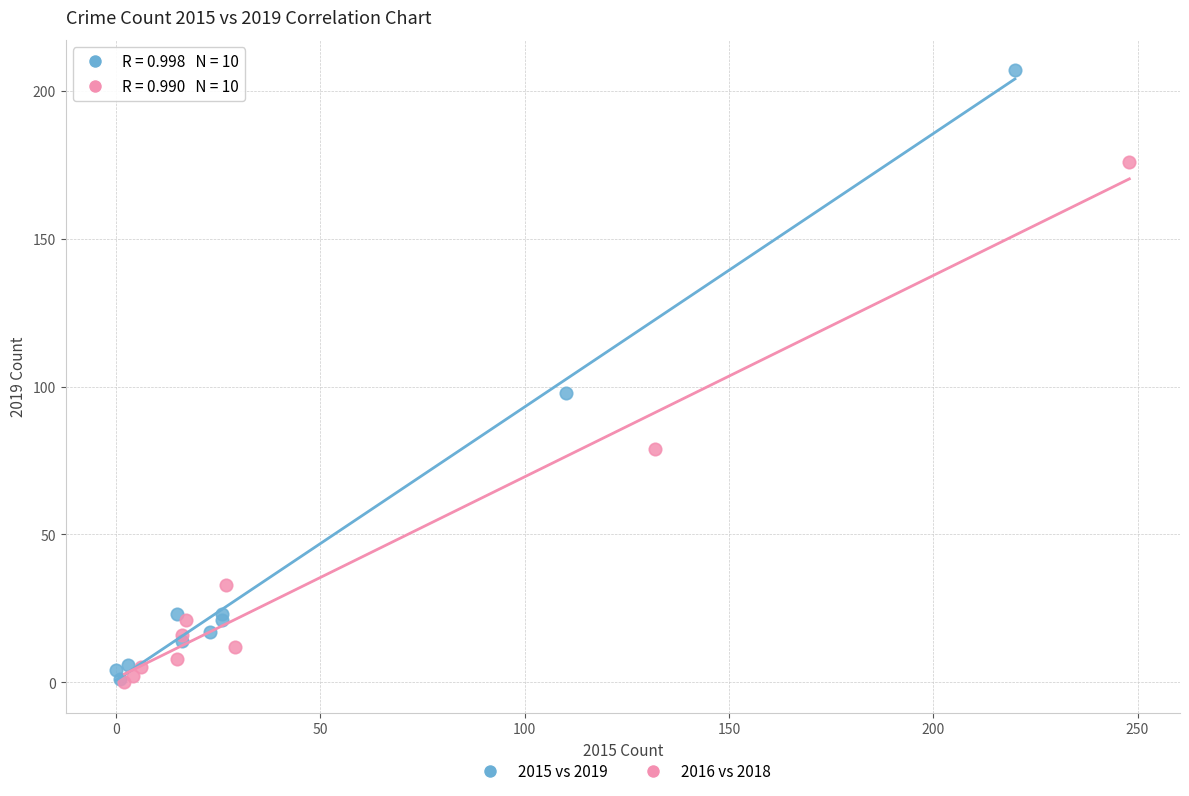

Which series has the widest spread of Y values?

2015 vs 2019